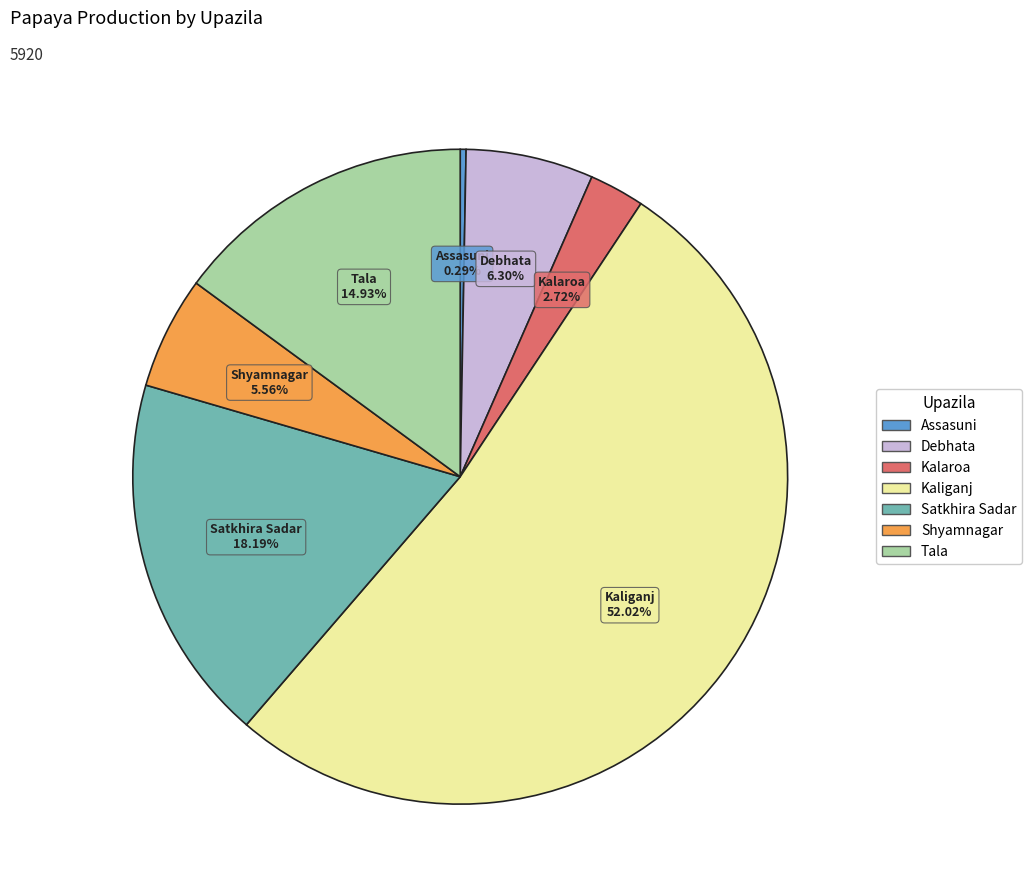

To the nearest percent, what is the average slice percentage?

14%